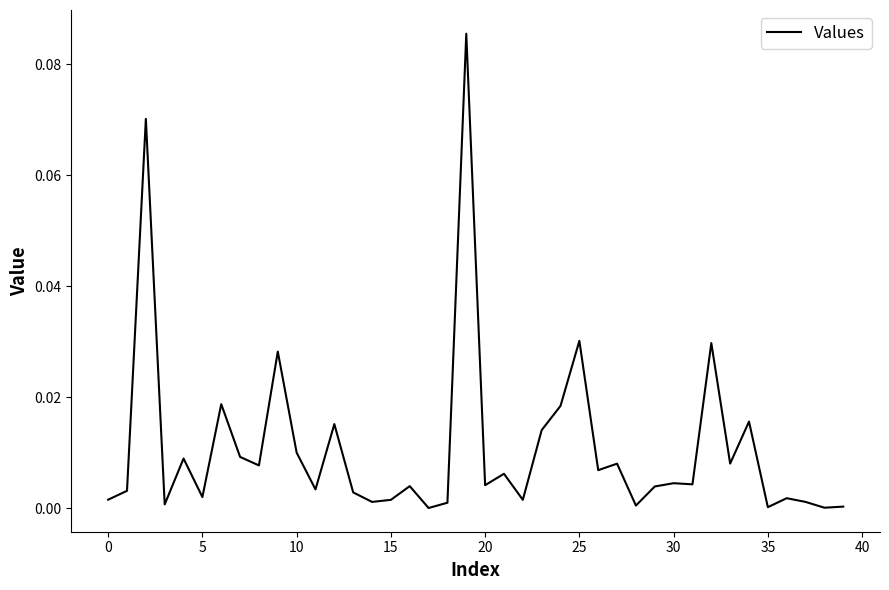

What is the greatest value displayed?

0.1